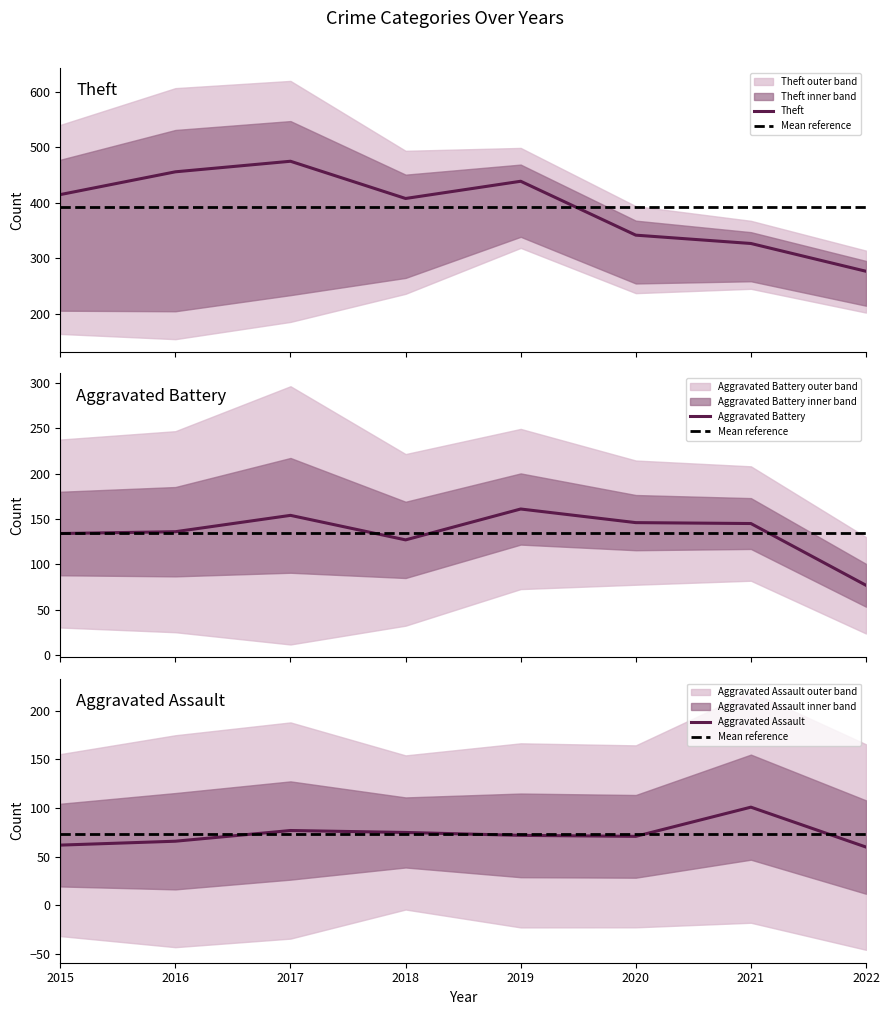

What is the approximate value of Aggravated Assault at 2020, to the nearest 5?

70